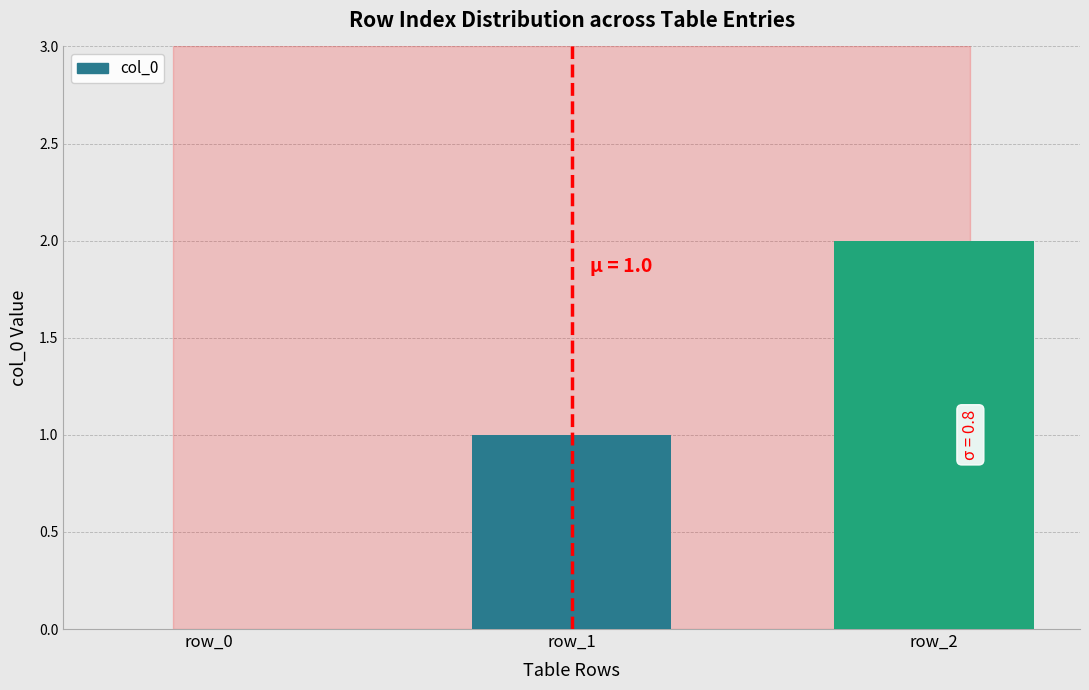

At which category does the chart reach its peak across all series?

row_2